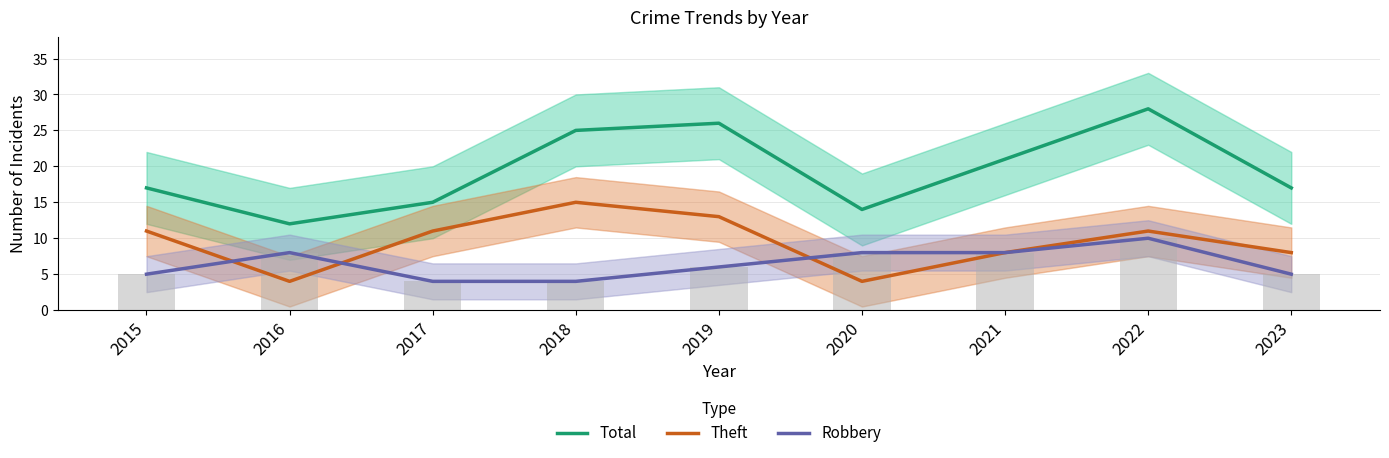

What are all the series names shown in the legend?

Total, Theft, Robbery